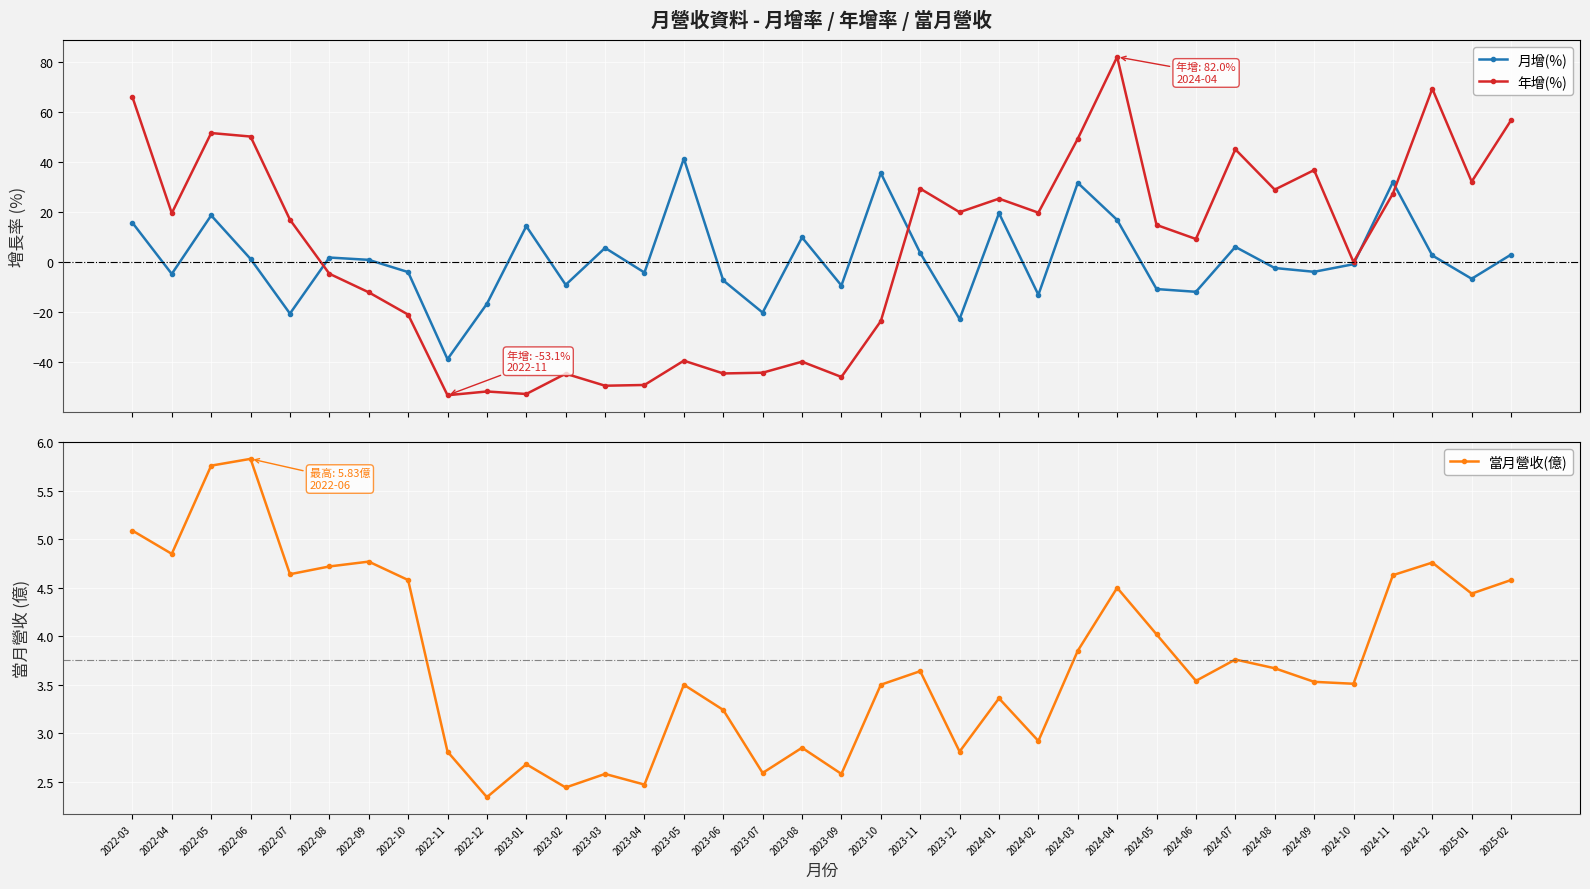

Which series has the largest total across all categories?

年增(%)